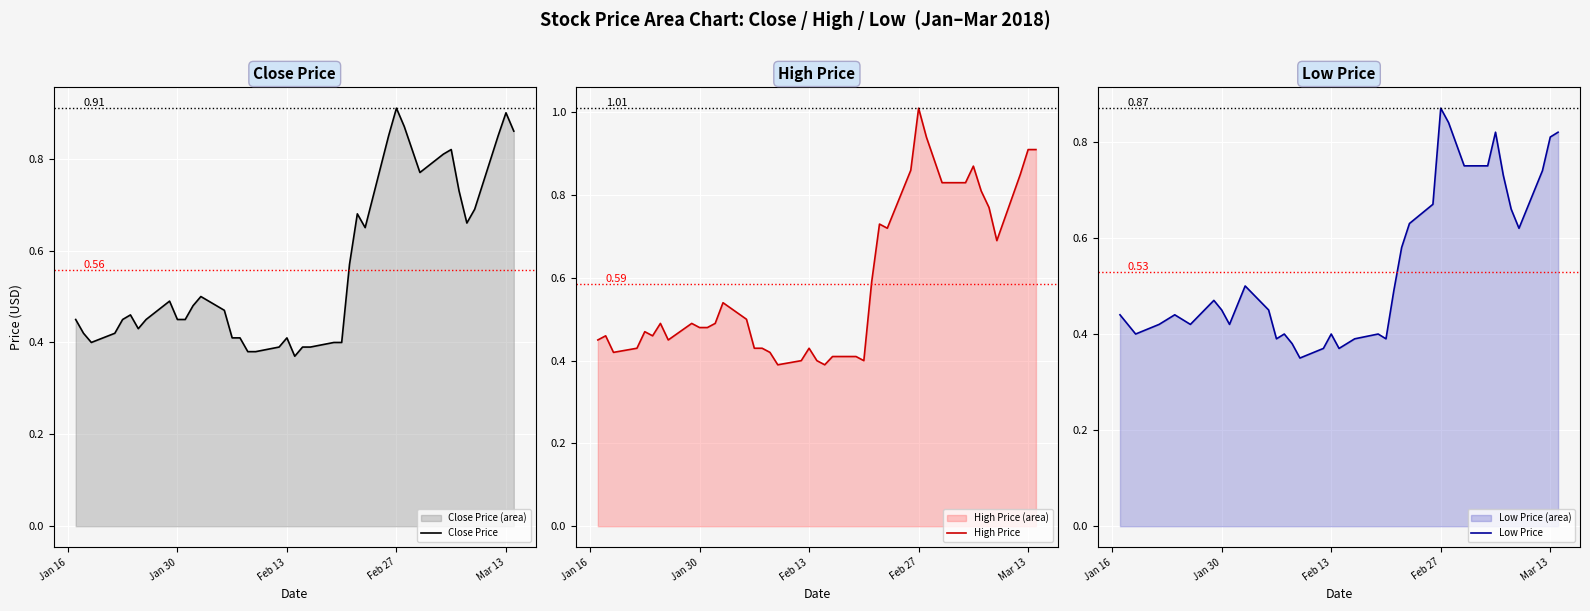

How many Close Price values are between 0 and 1?

40